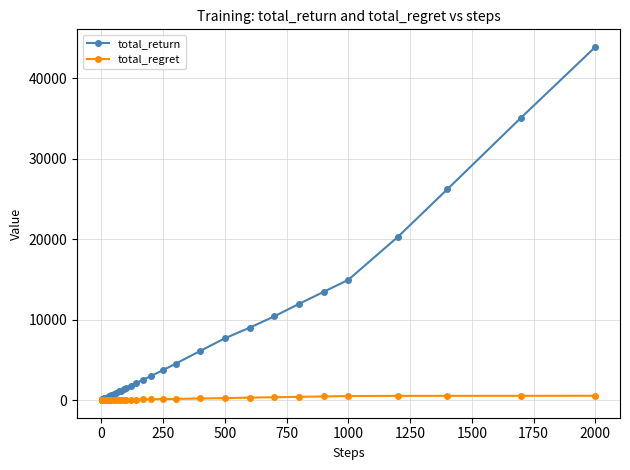

What are all the series names shown in the legend?

total_return, total_regret